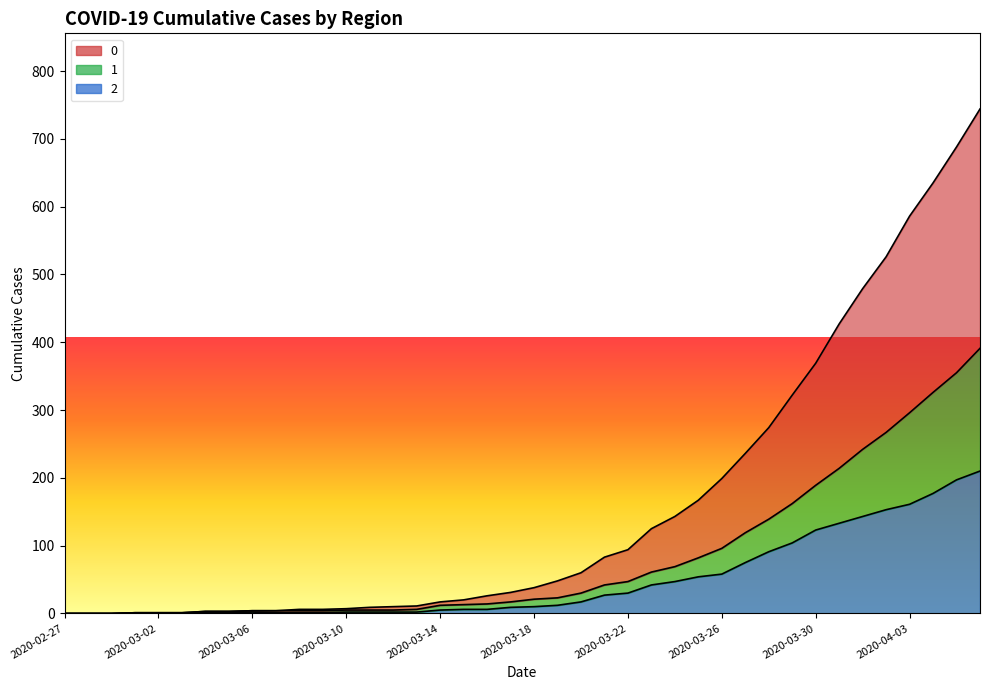

Reading left to right, what are all the values shown in this chart?

2: 0	0	0	1	1	1	1	1	2	1	1	1	2	2	2	2	5	6	6	9	10	12	17	27	30	42	47	54	58	75	91	104	123	133	143	153	161	177	197	210
1: 0	0	0	1	1	1	3	3	4	4	4	4	5	5	5	6	12	13	14	17	21	23	30	42	47	61	69	82	96	119	139	162	189	214	242	267	296	326	355	391
0: 0	0	0	1	1	1	3	3	4	4	6	6	7	9	10	11	17	20	26	31	38	48	60	83	94	125	143	167	199	236	274	322	369	427	479	526	586	635	688	744